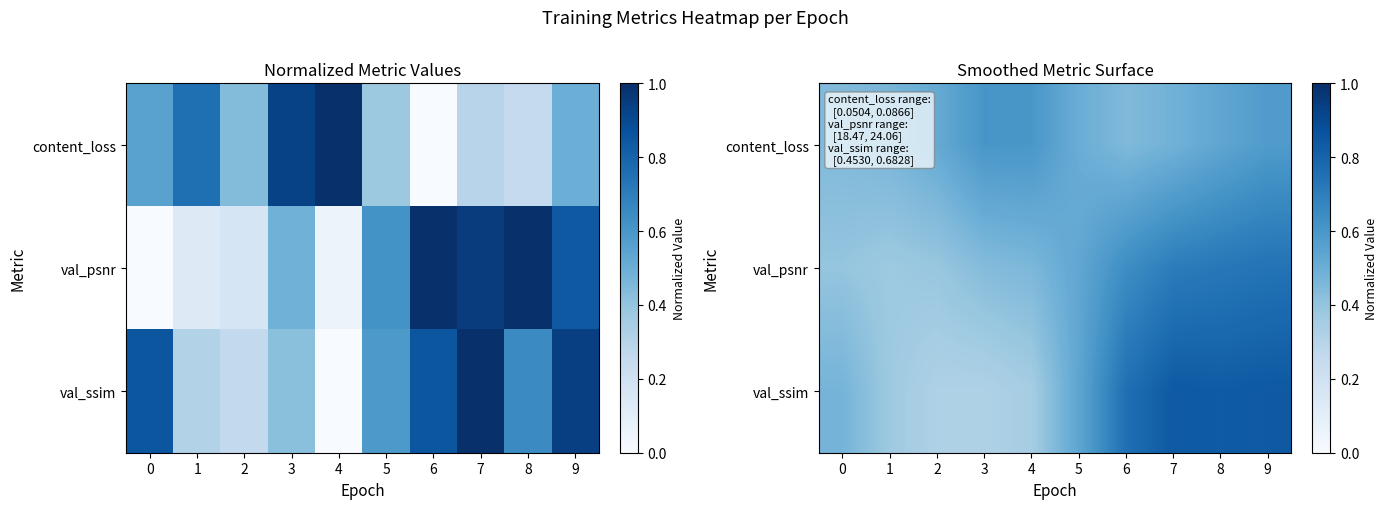

At which category is the sum across all series the highest?

9